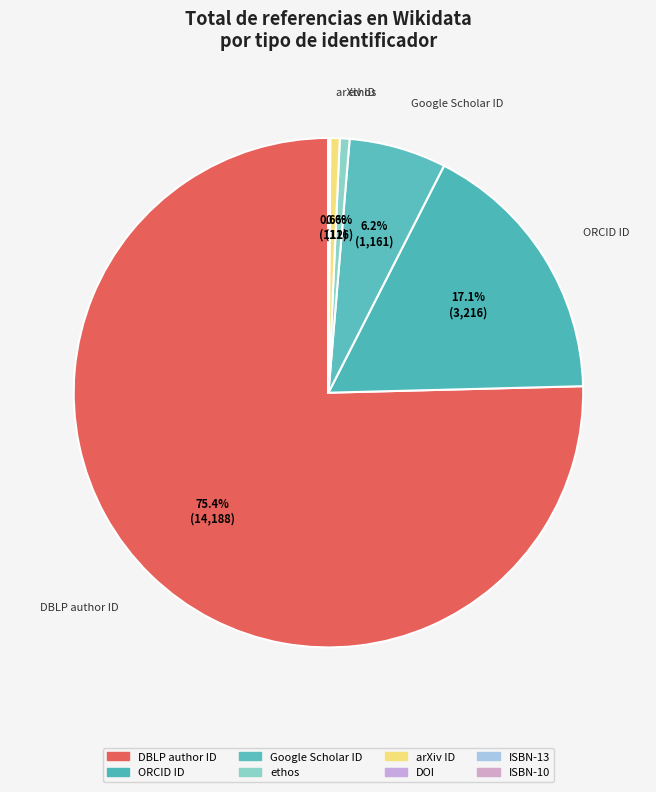

Which has a higher value, ISBN-10 or DOI?

DOI